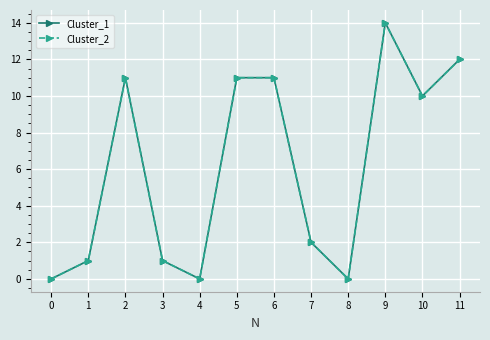

Does the chart have visible grid lines?

Yes